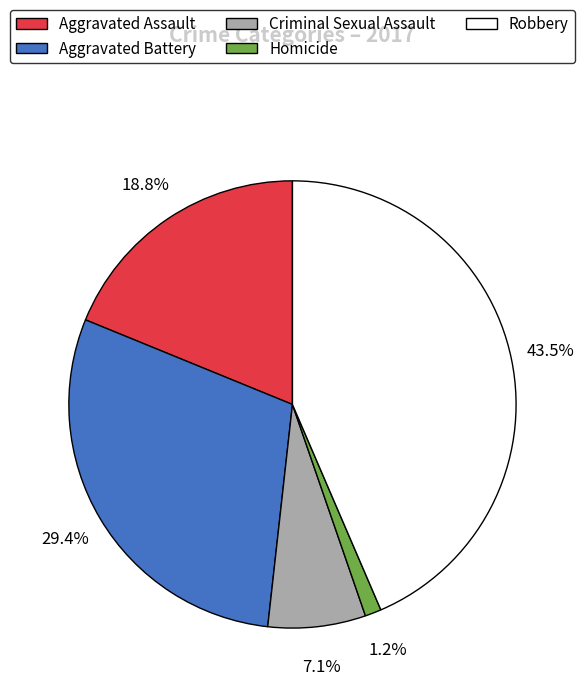

Is the sum of Criminal Sexual Assault and Aggravated Assault greater than half?

No